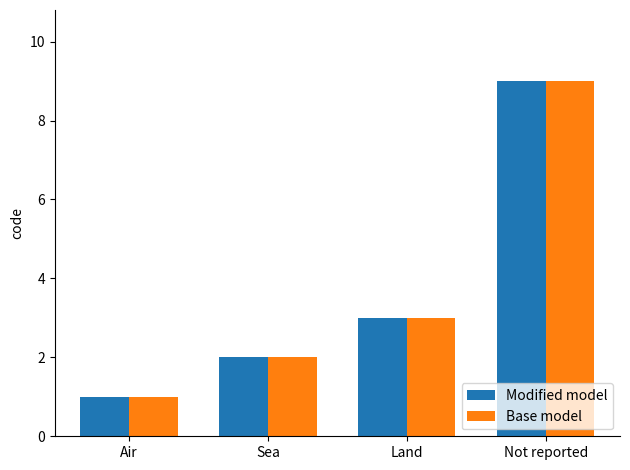

The Modified model series shows 1 at Sea. True or false?

False